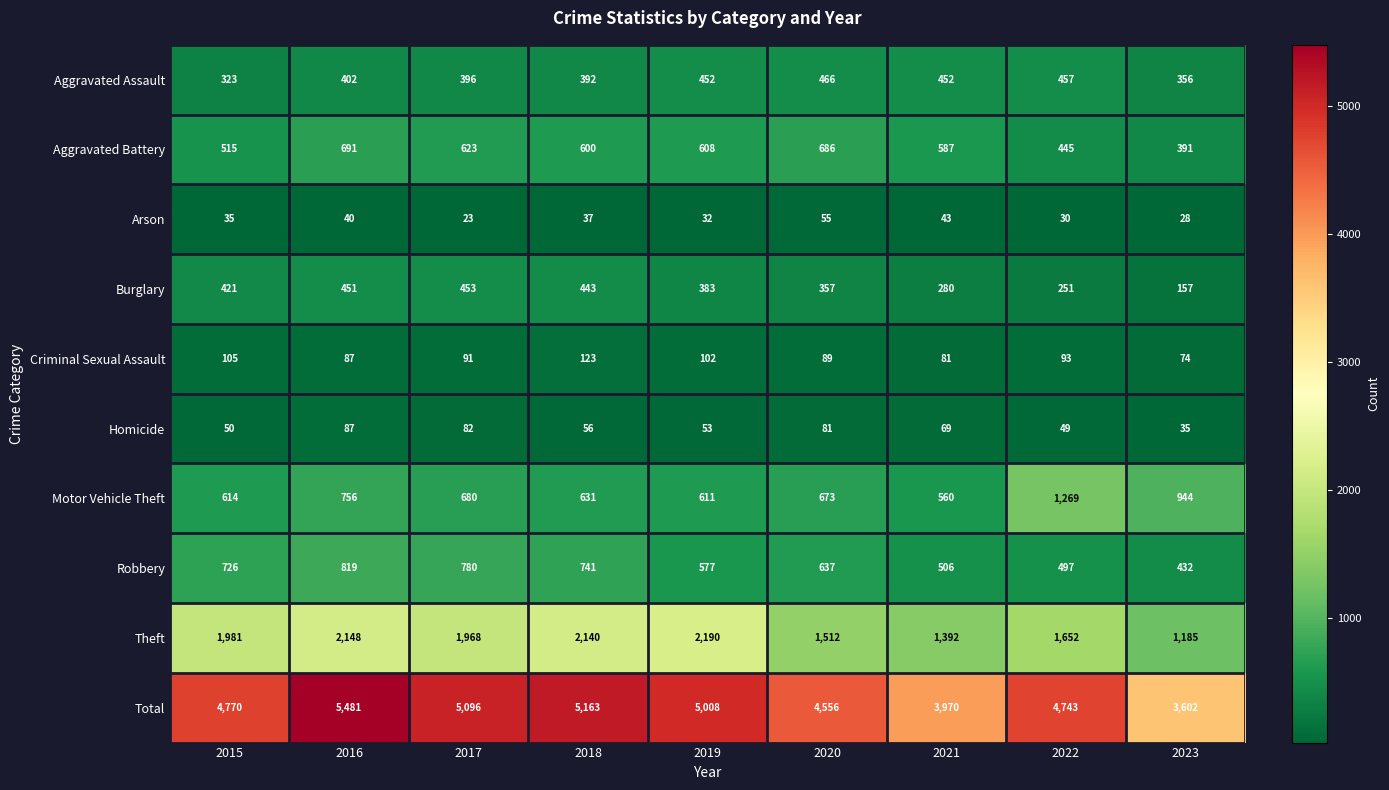

At how many categories does at least one series exceed 32?

9